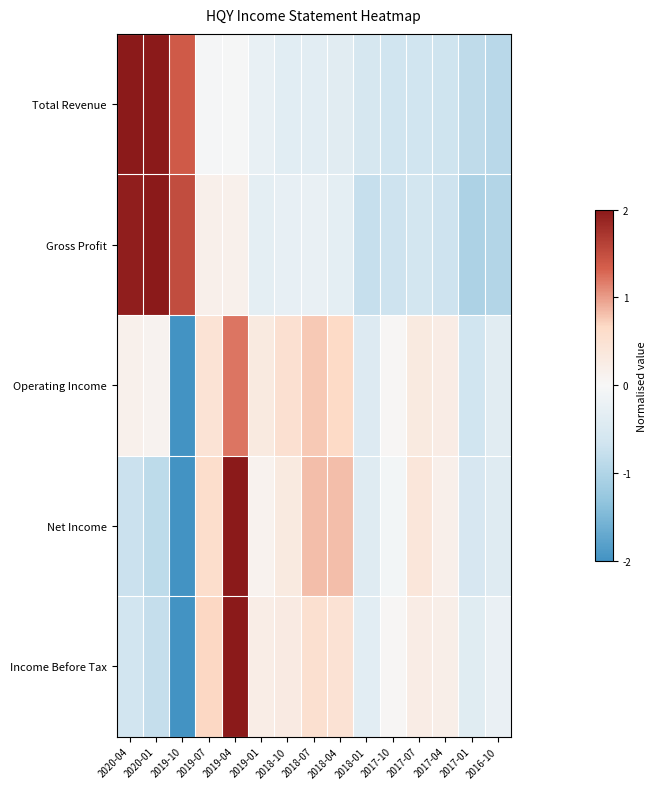

What is the greatest value displayed?

2.3